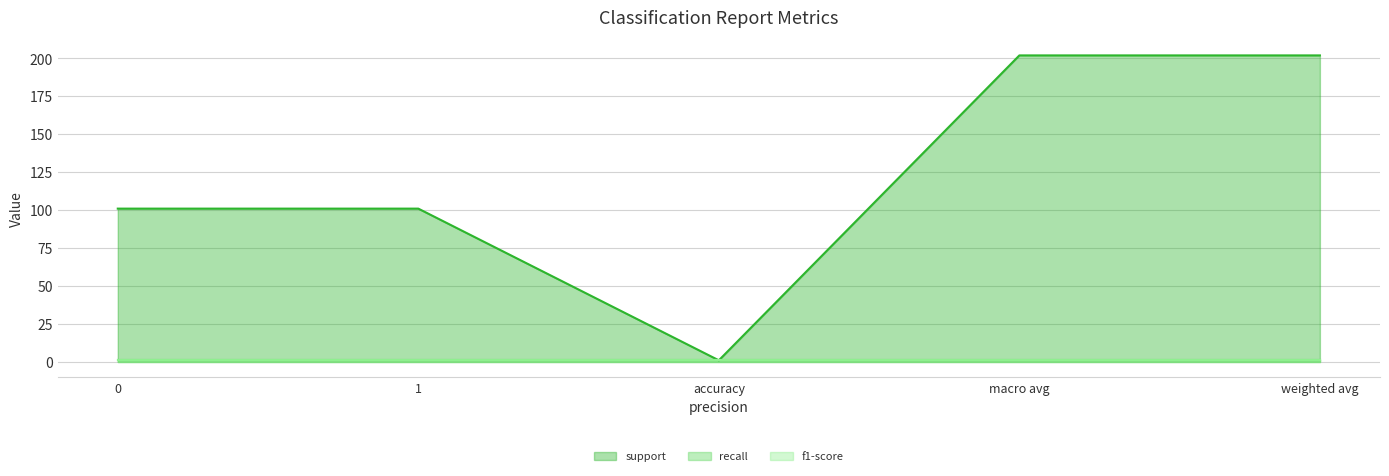

What is the label of the 4th point from the left?

macro avg